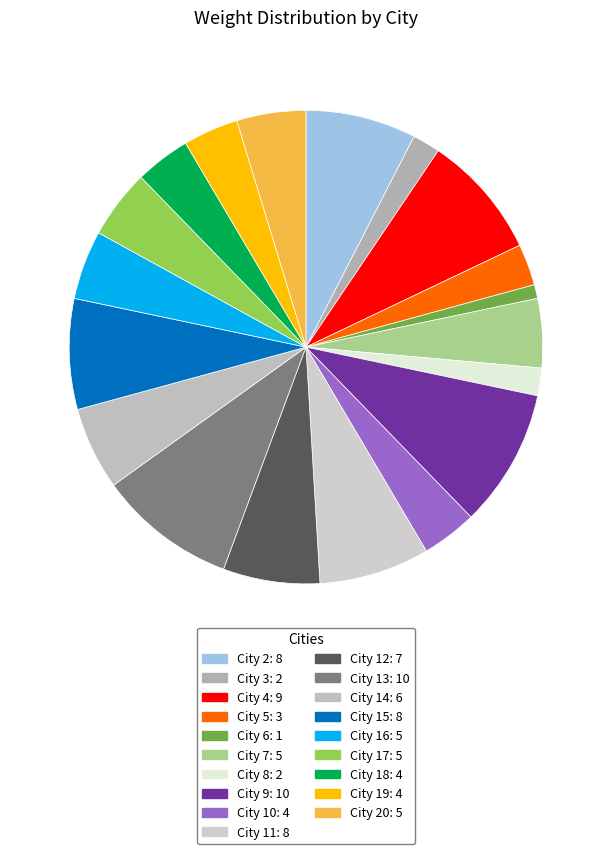

Does any single category account for the majority?

No